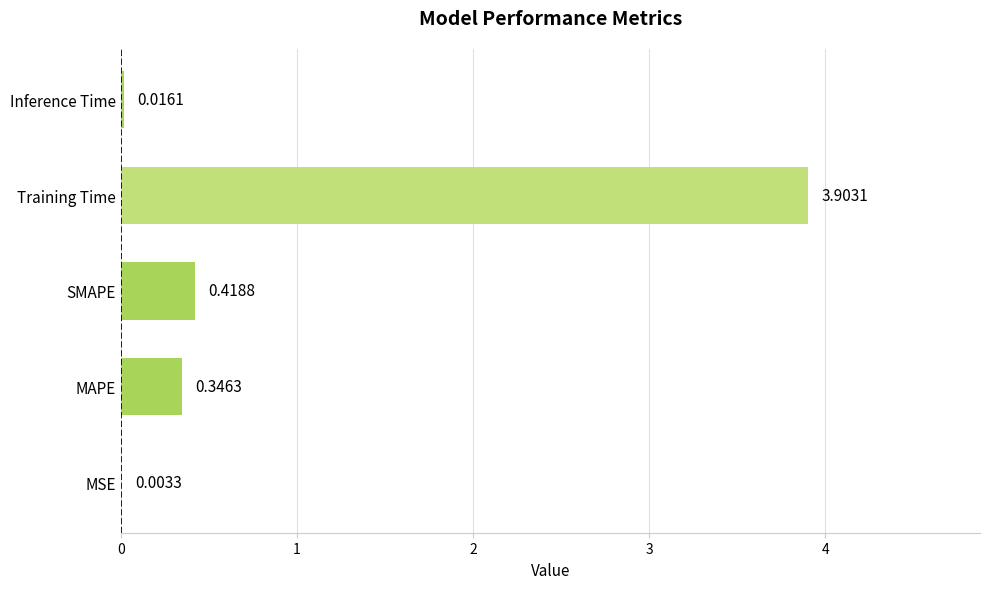

What is the sum of all values?

4.7